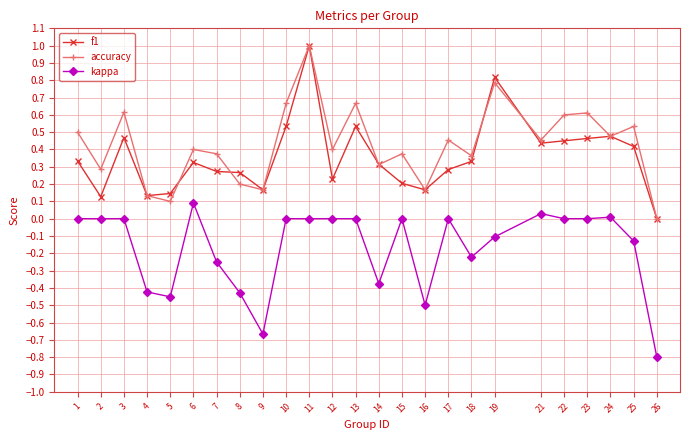

What is the value of the f1 point at the 11th from the left?

1.0